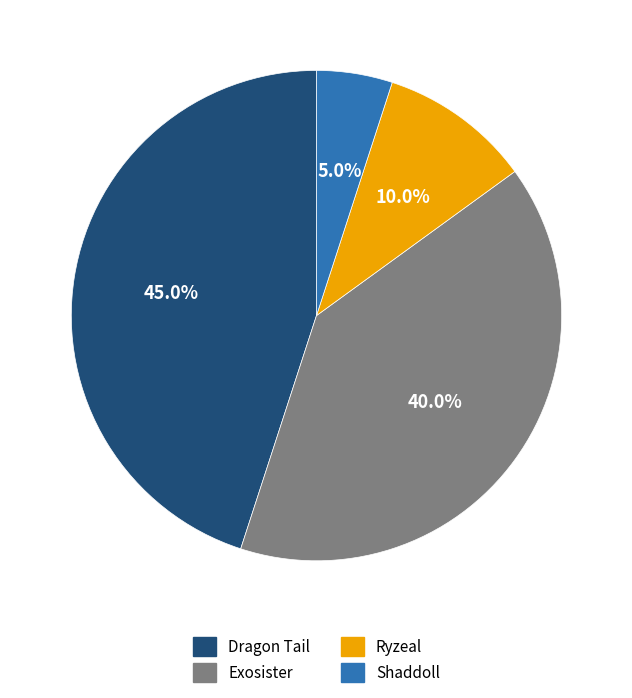

To the nearest percent, what portion does Shaddoll represent?

5%